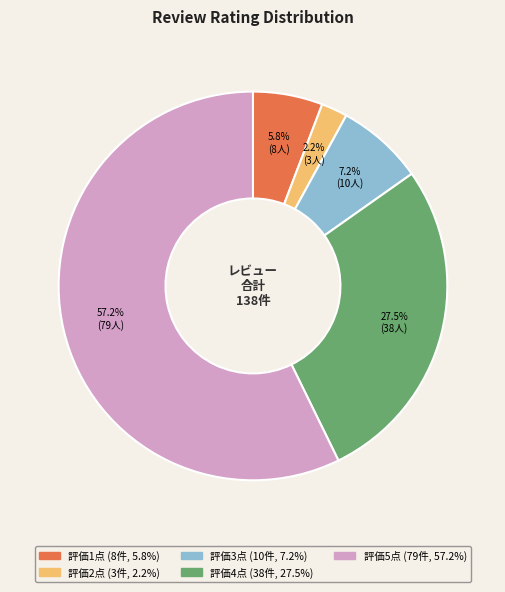

Does any single category account for the majority?

Yes